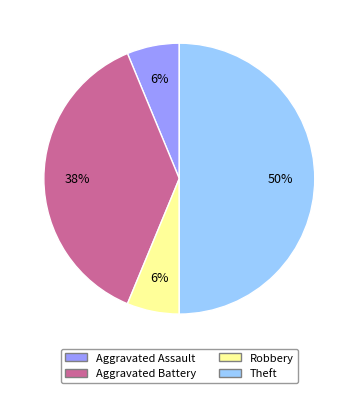

How many segments does this pie chart have?

4